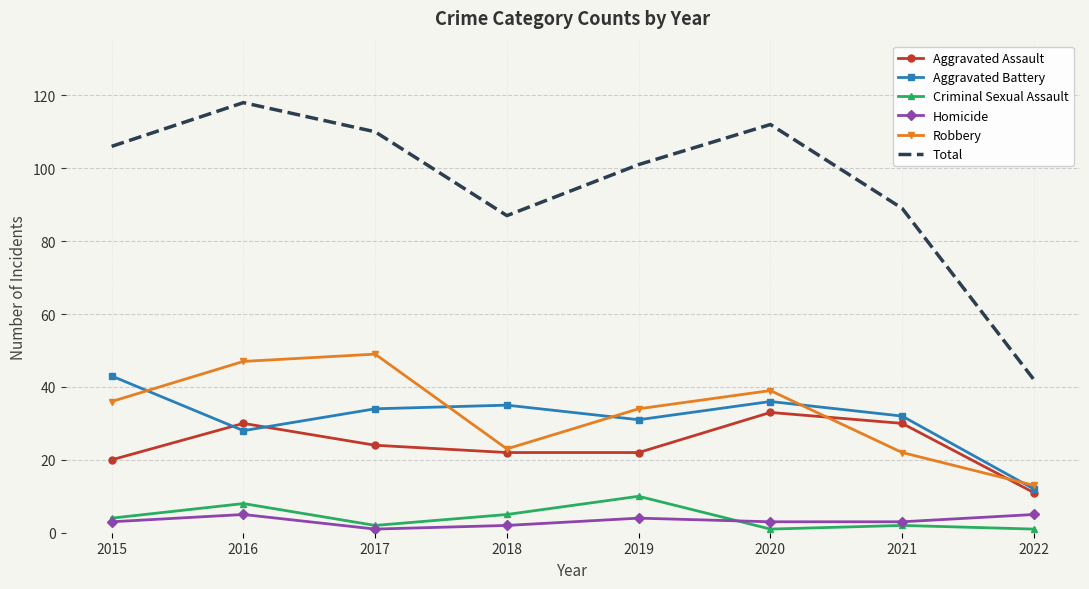

True or false: Aggravated Battery has a value of 31 at 2019.

True